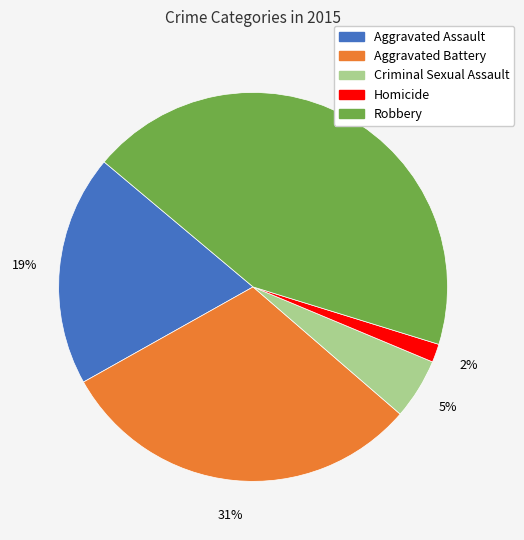

How many slices are in this pie chart?

5